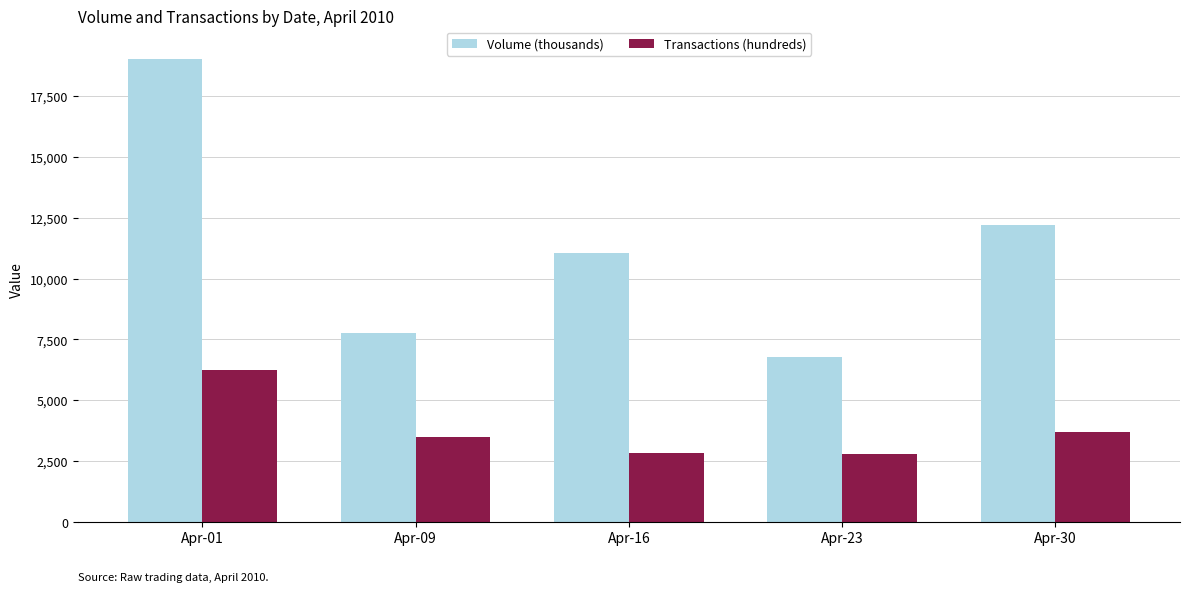

The value of Volume (thousands) at Apr-30 is 12210.8. True or false?

True